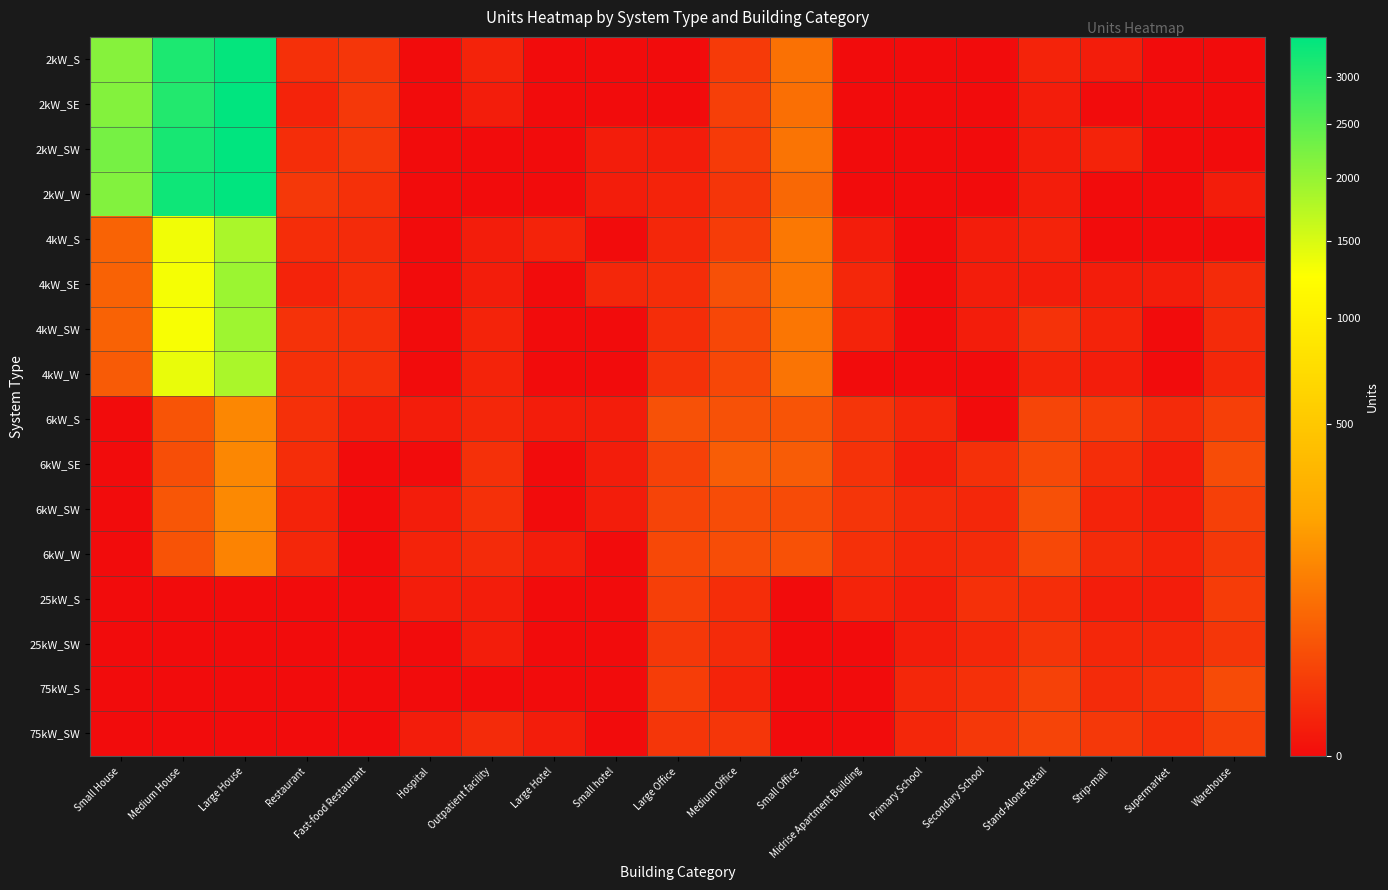

At how many categories does at least one series exceed 431?

3